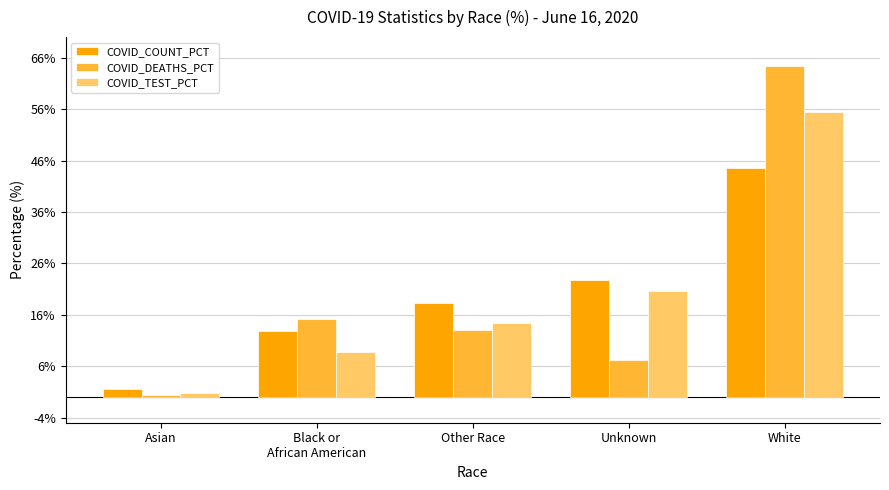

Which series changed the most between Asian and Unknown?

COVID_COUNT_PCT